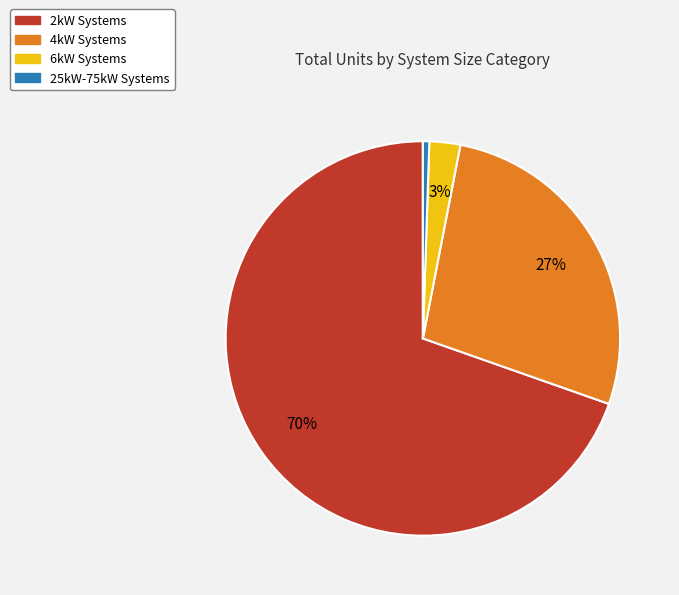

Is there any slice that represents more than half of the pie?

Yes